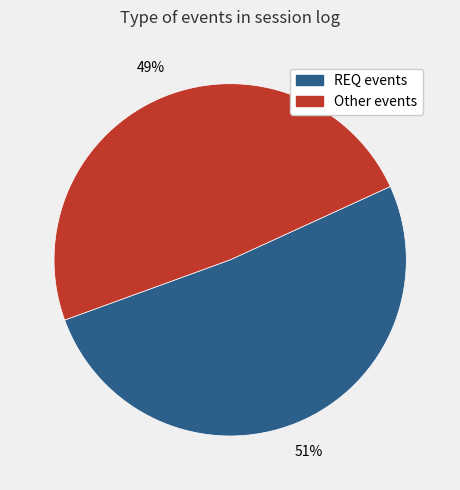

To the nearest percent, what is the average slice percentage?

50%